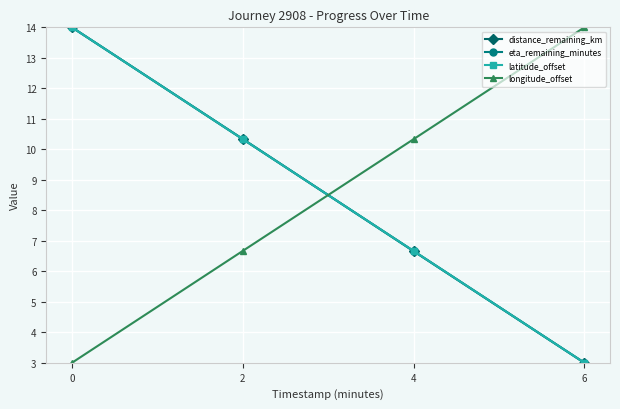

At which label is eta_remaining_minutes closest to 8?

4